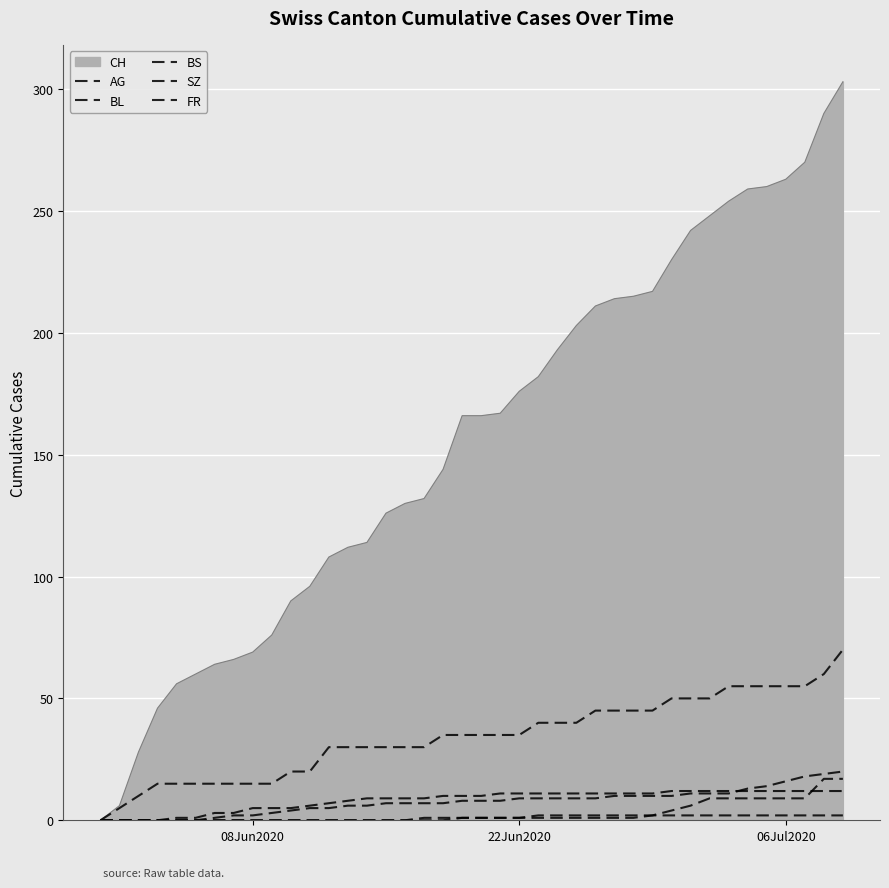

How many lines are shown in the chart?

6